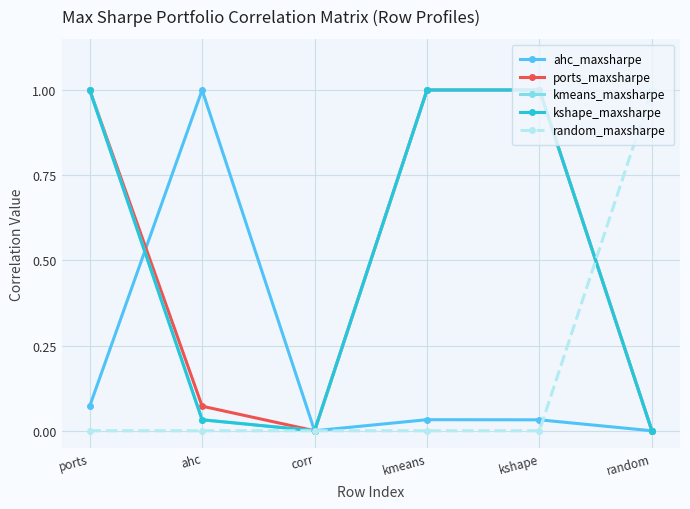

The kmeans_maxsharpe series shows 1.0 at kmeans. True or false?

True